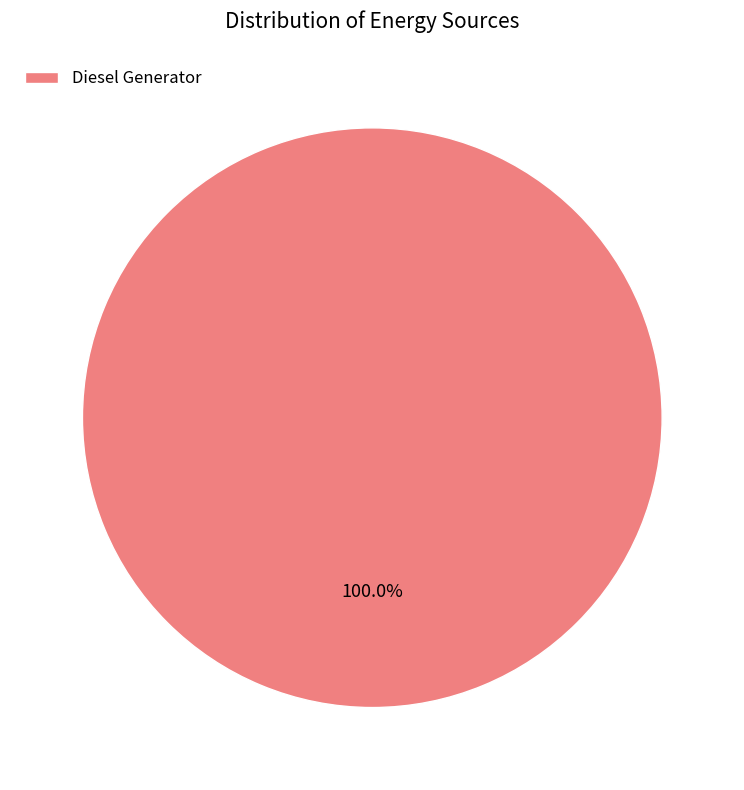

Rank the categories by value from lowest to highest.

Diesel Generator